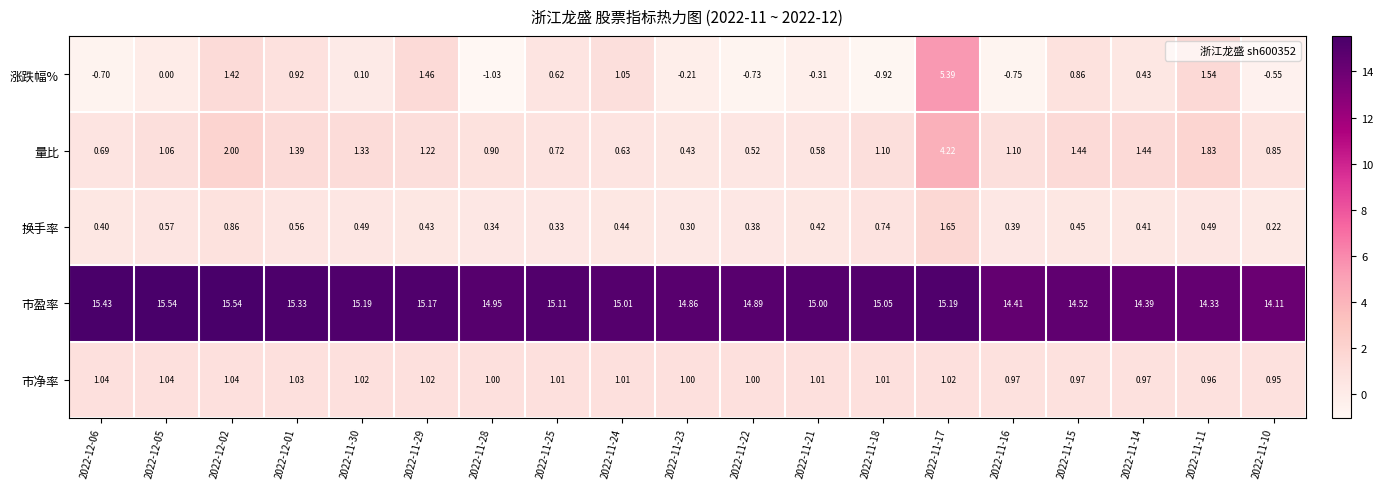

Which series changed the most between 2022-12-01 and 2022-11-23?

涨跌幅%